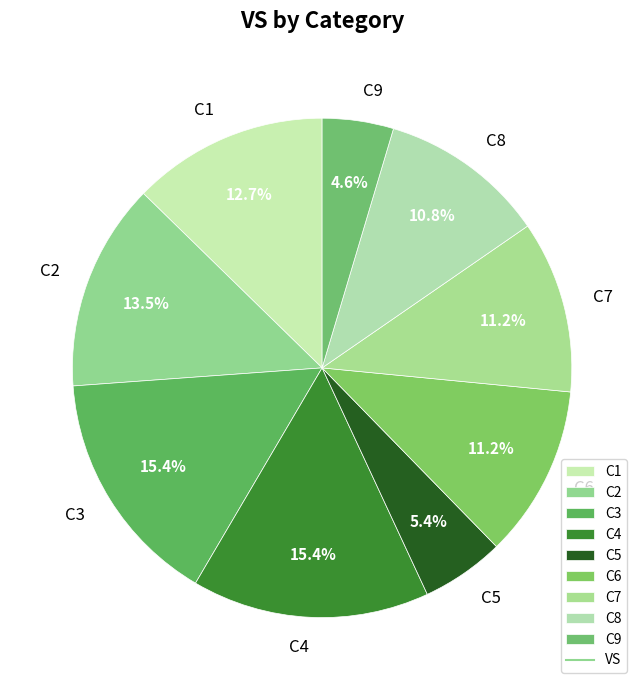

Between C8 and C1, which is larger?

C1